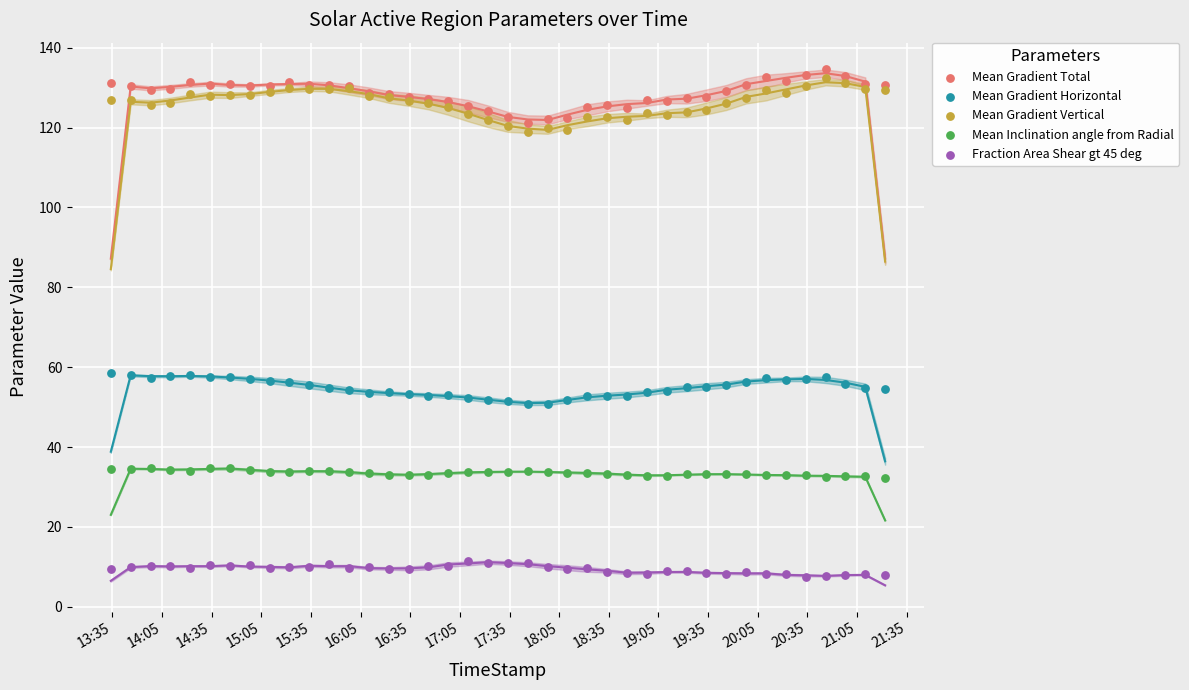

What are all the series names shown in the legend?

Mean Gradient Total, Mean Gradient Horizontal, Mean Gradient Vertical, Mean Inclination angle from Radial, Fraction Area Shear gt 45 deg